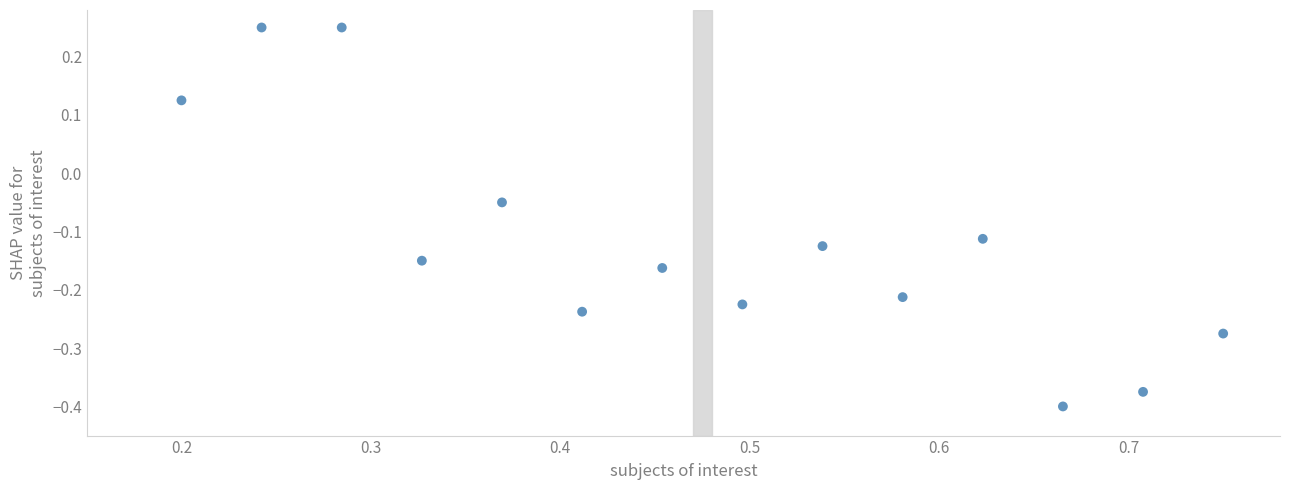

What is the range of X values (max minus min)?

0.6